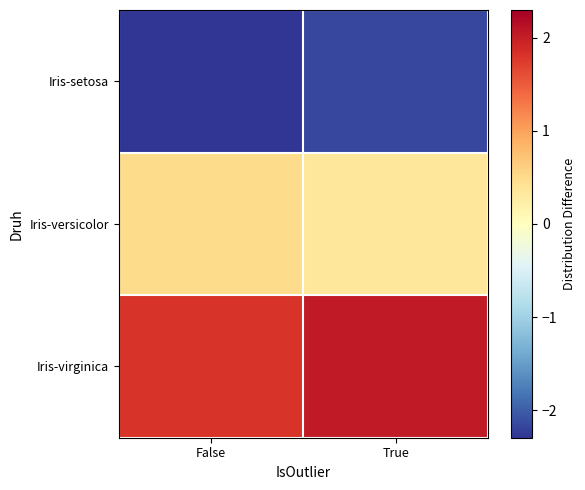

Which has a higher value, False or True?

True